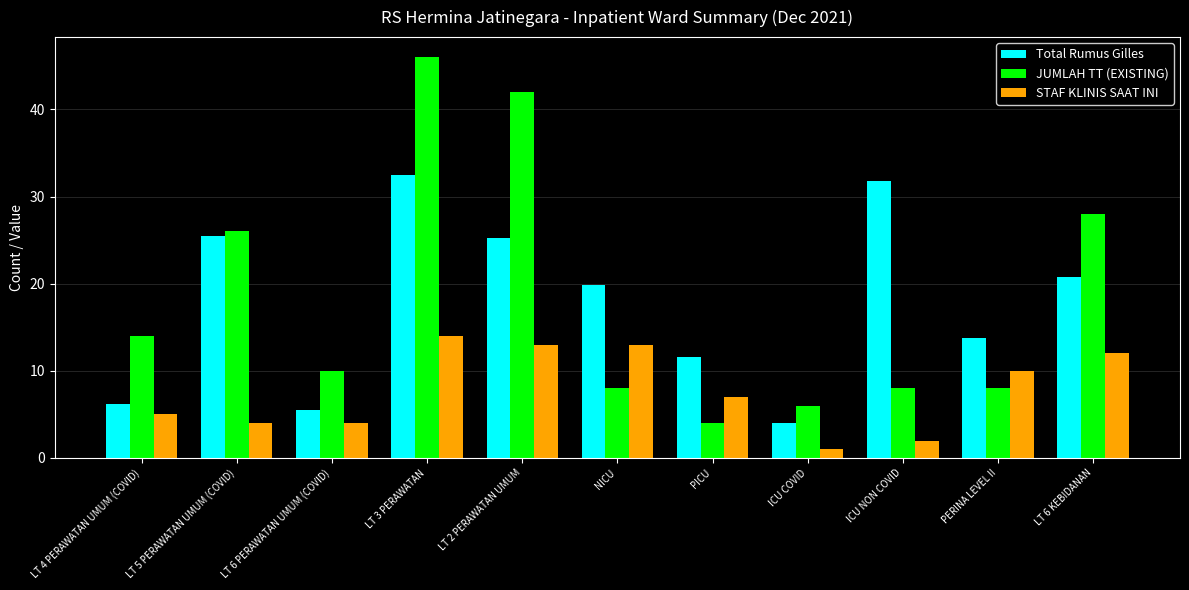

Which category has the highest value in the STAF KLINIS SAAT INI series?

LT 3 PERAWATAN